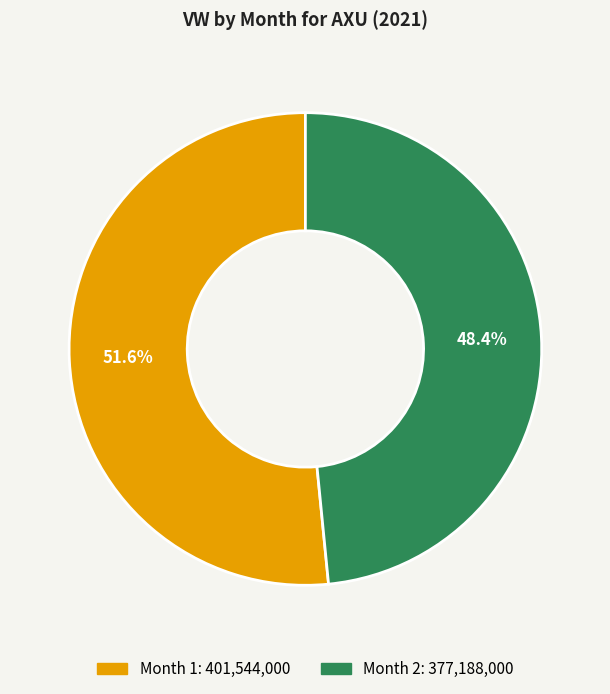

Is there any slice that represents more than half of the pie?

Yes